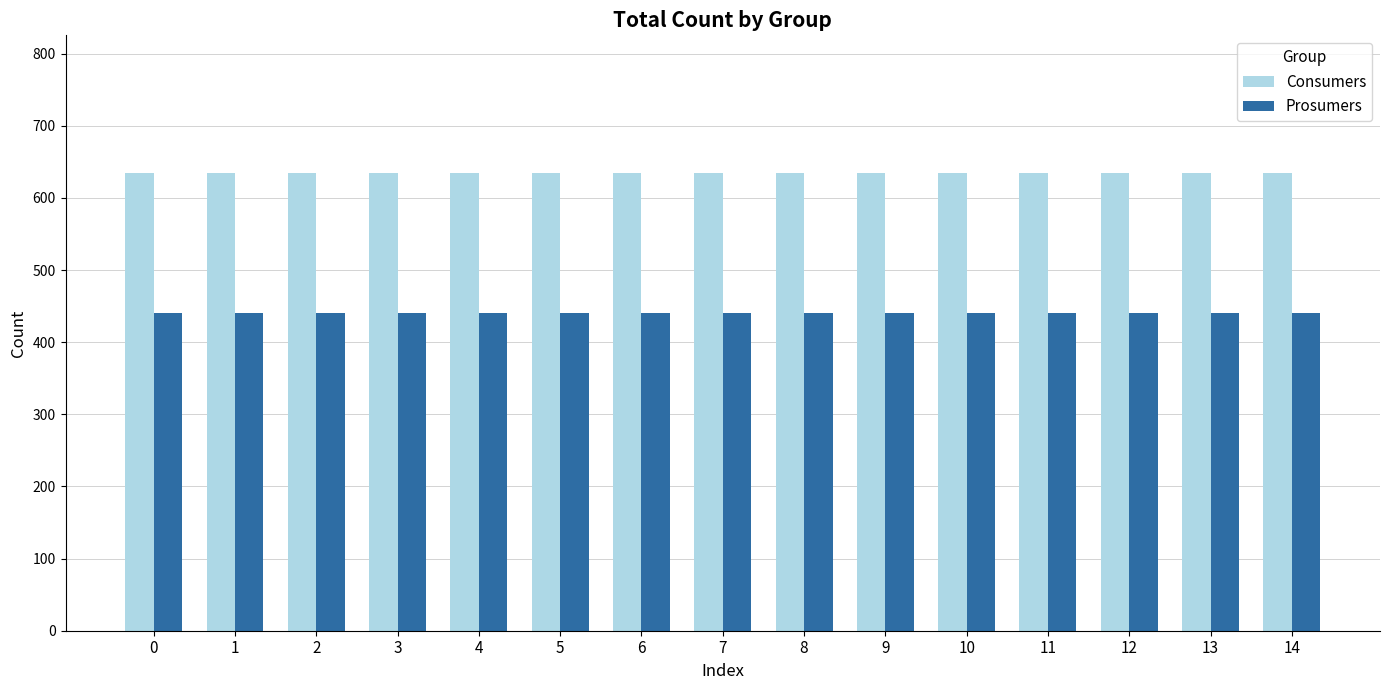

What is the difference between the highest and lowest values at 0?

195